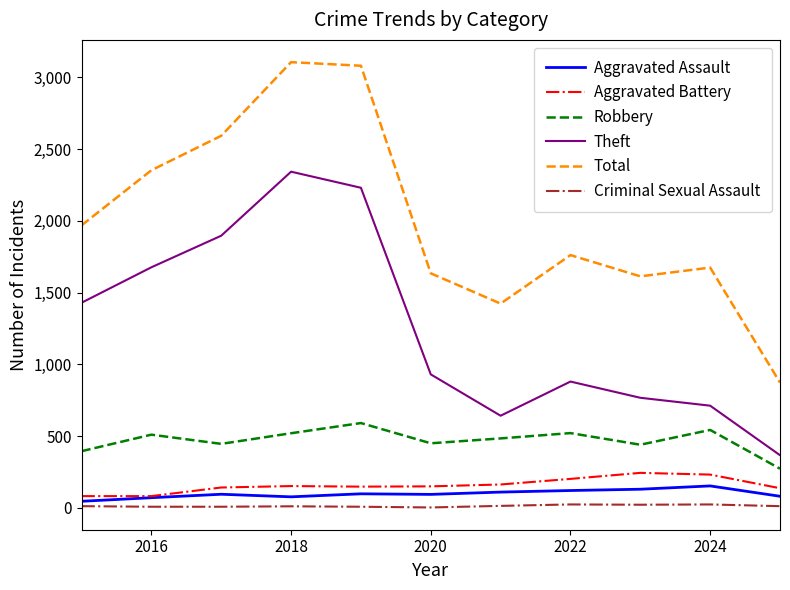

What is the minimum value for Aggravated Battery?

82